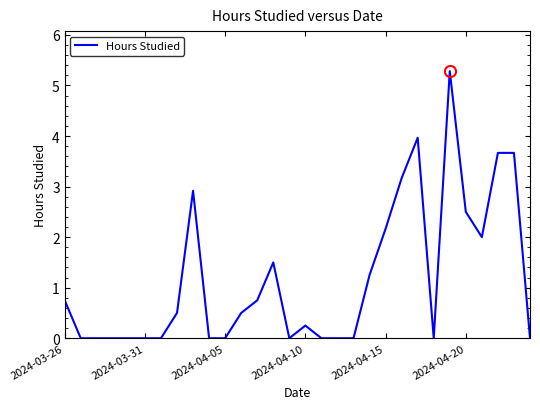

Does the chart display data point markers on the line(s)?

No